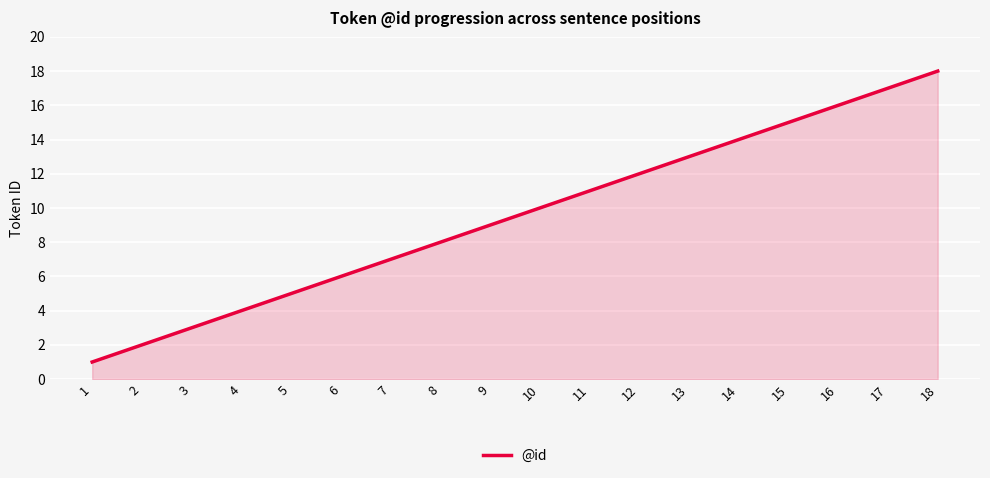

How many distinct data groups are displayed?

1